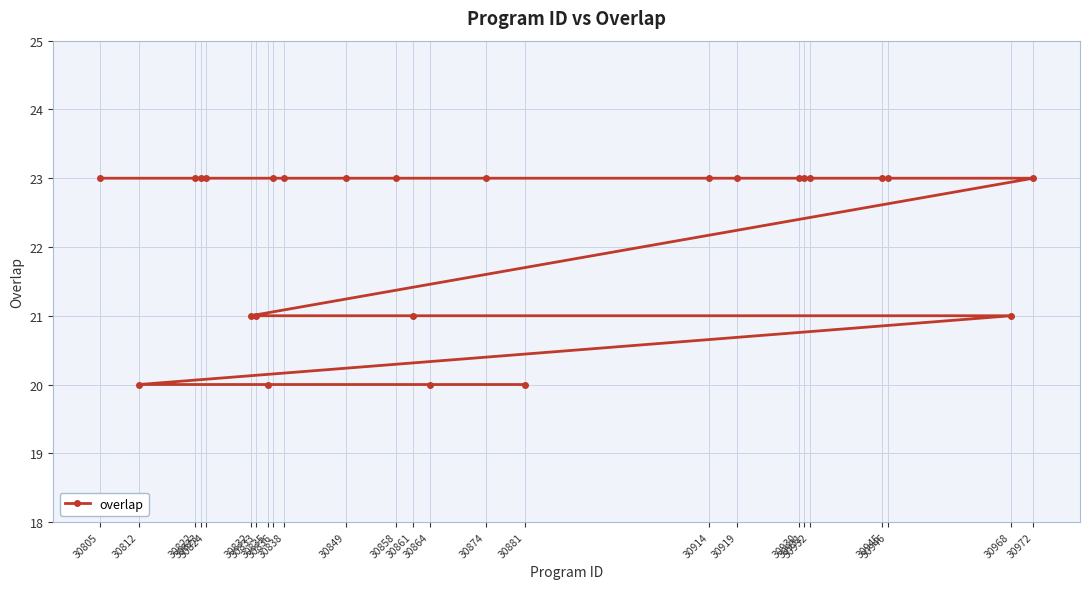

How many lines are shown in the chart?

1